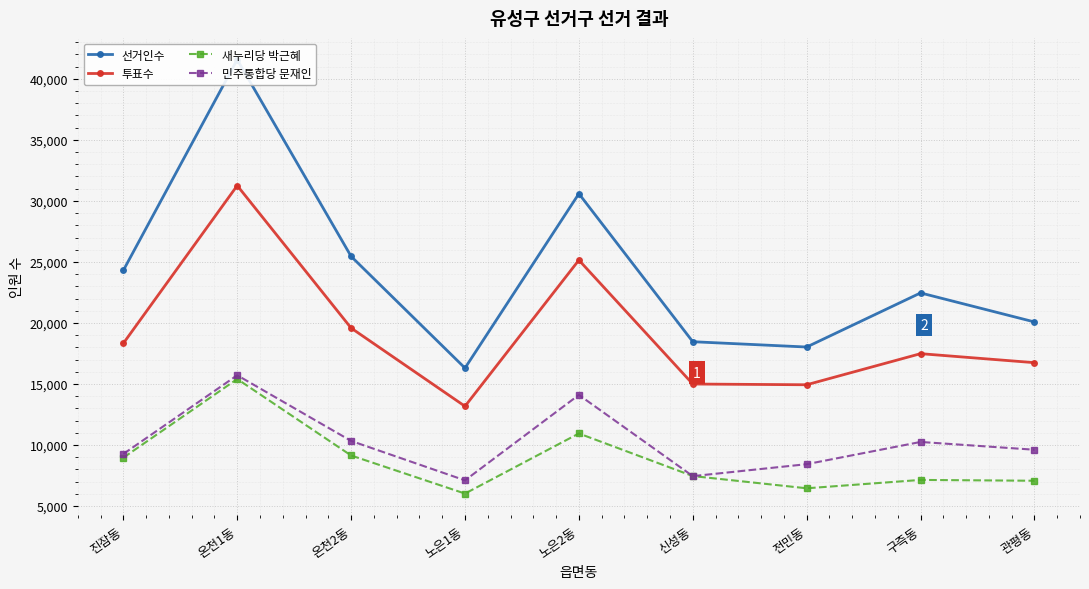

What is the label of the 2nd point from the right?

구즉동